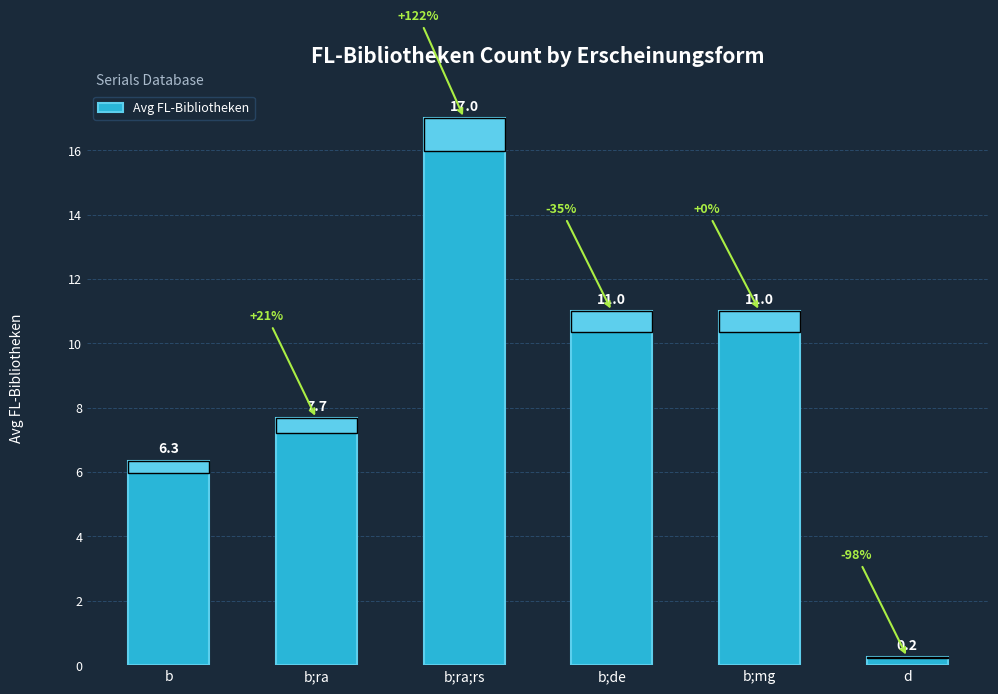

Which label corresponds to the smallest value in the chart?

d